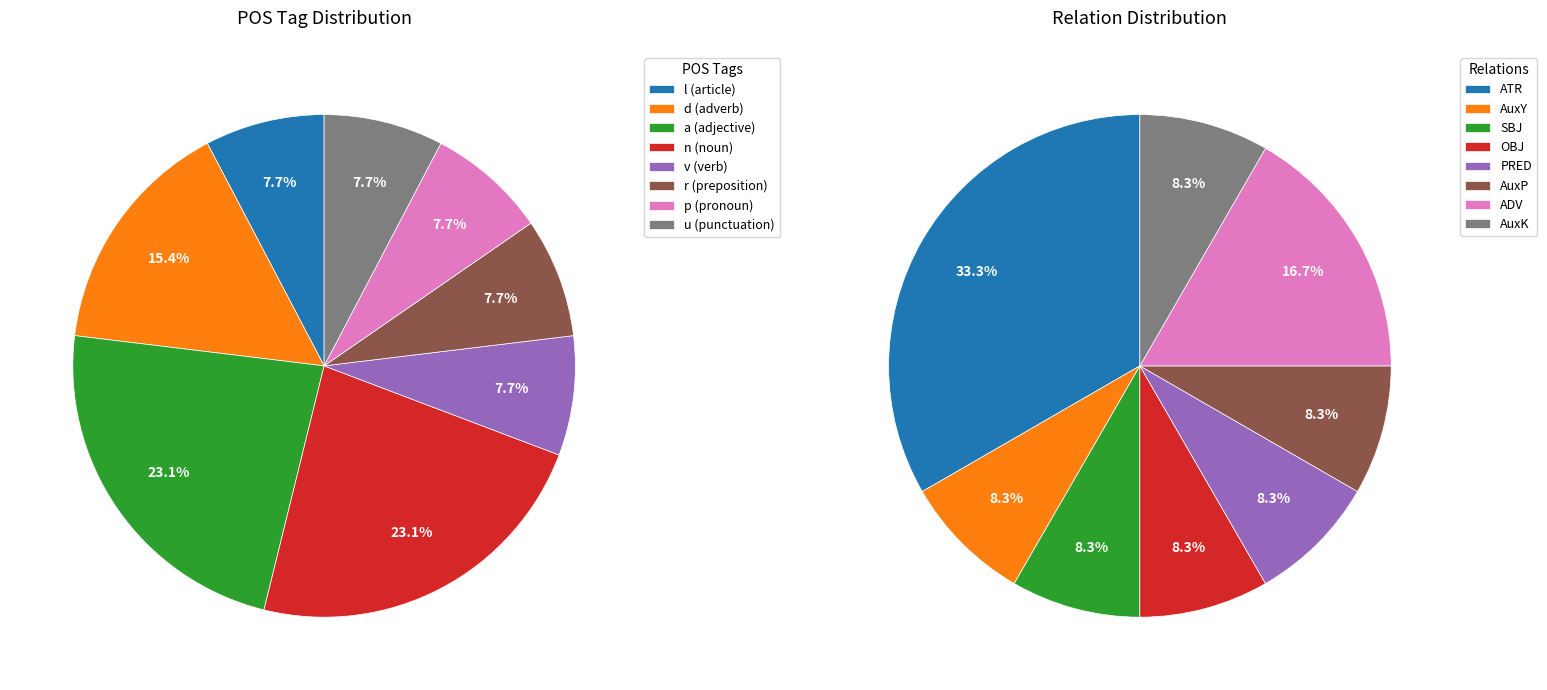

Between ADV and AuxK, which is larger?

ADV